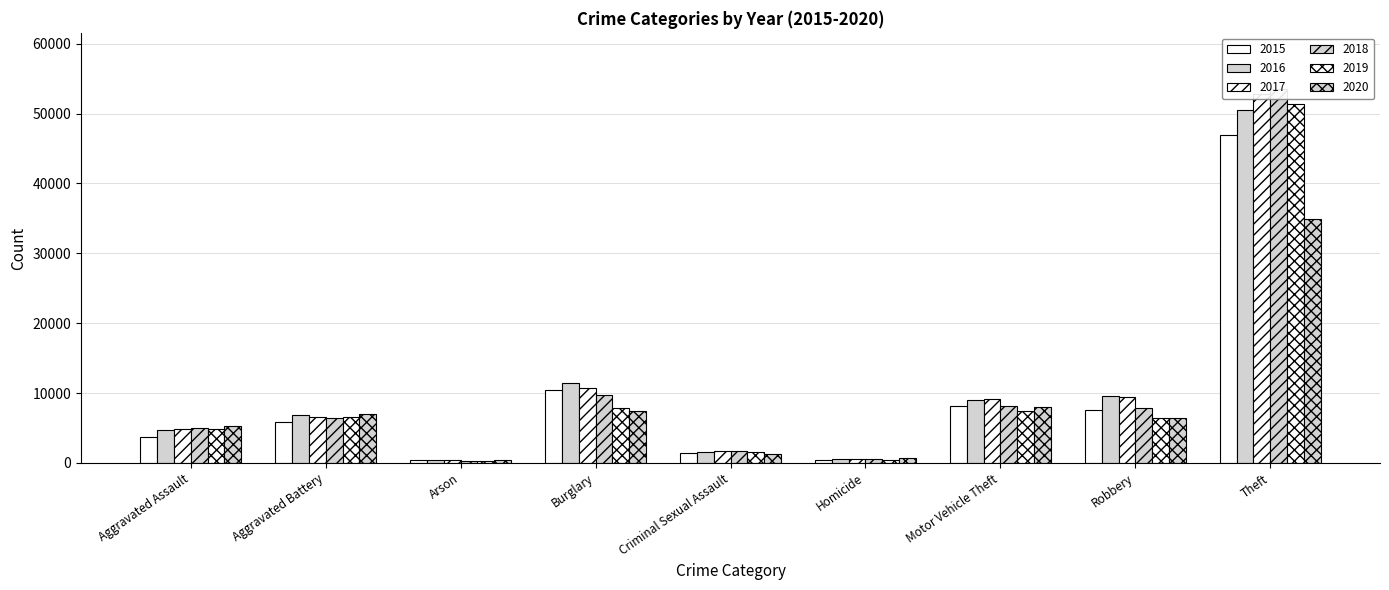

What is the label of the 6th bar from the right?

Burglary